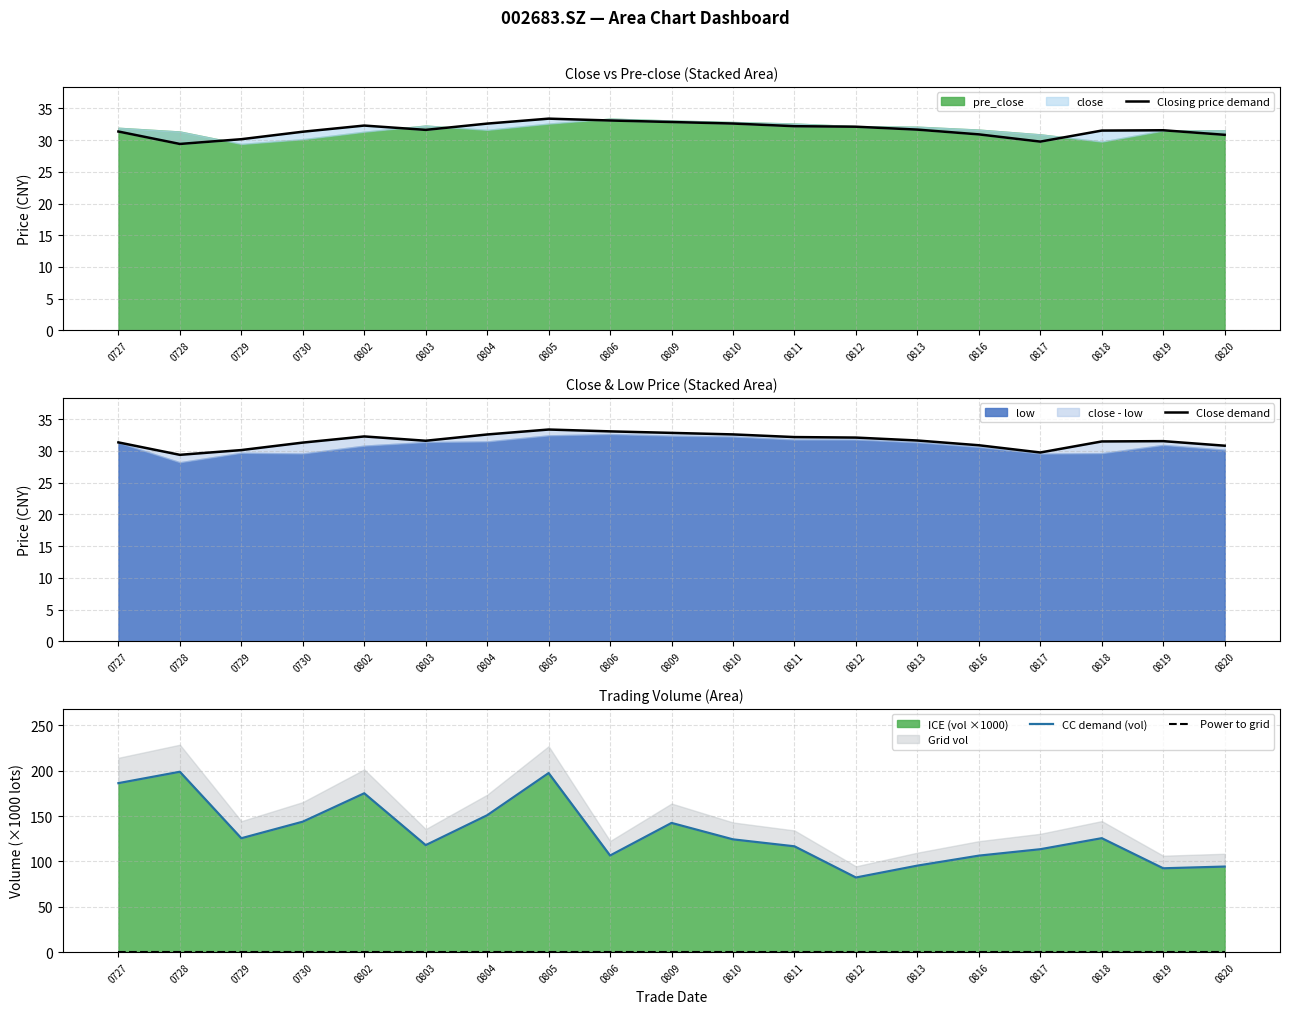

Which has a higher value, 0729 or 0728?

0729